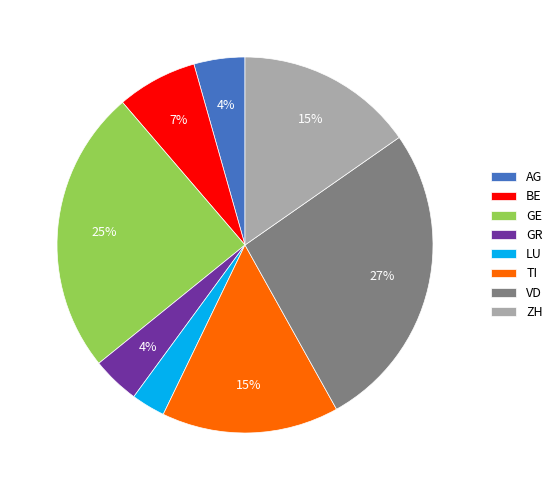

How many segments does this pie chart have?

8